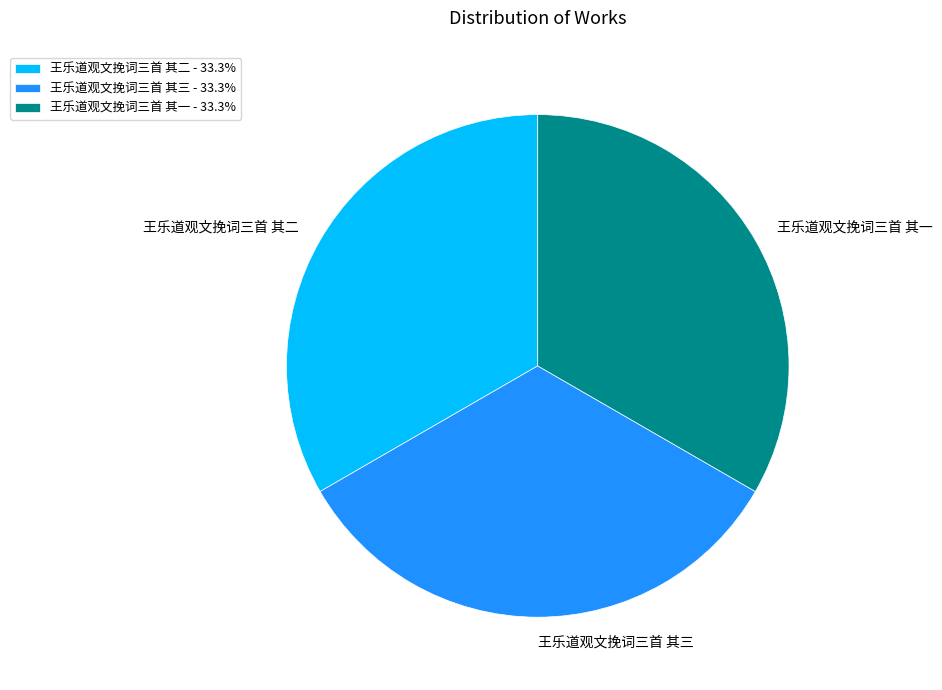

Approximately how many times larger is the value at 王乐道观文挽词三首 其三 compared to 王乐道观文挽词三首 其一?

1.0